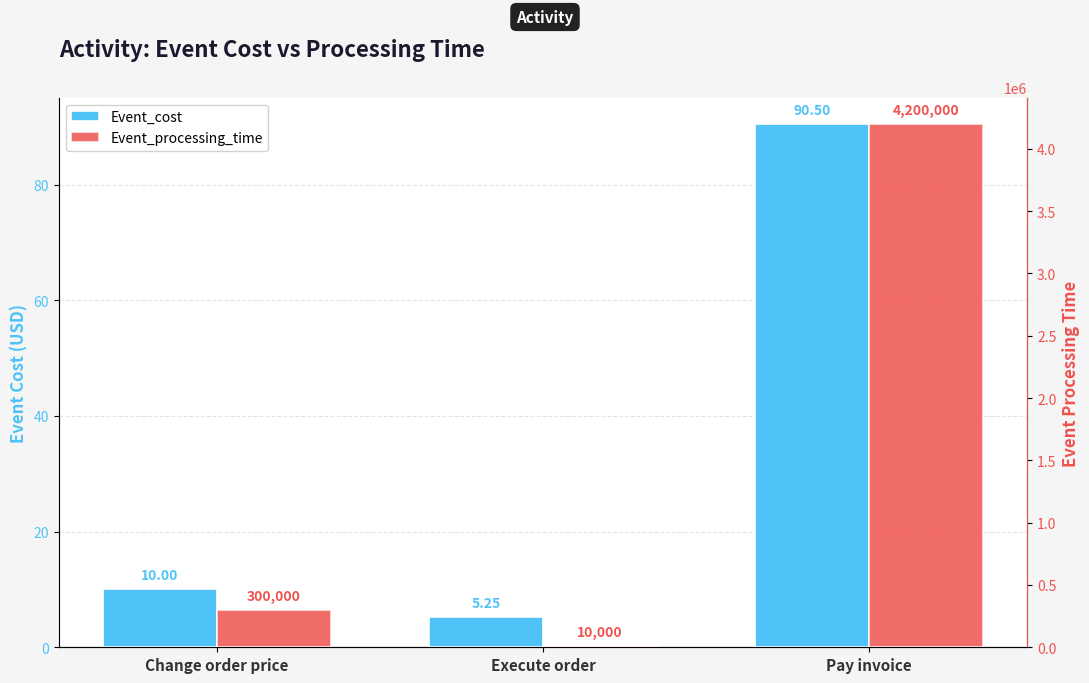

Which series changed the most between Execute order and Pay invoice?

Event_processing_time